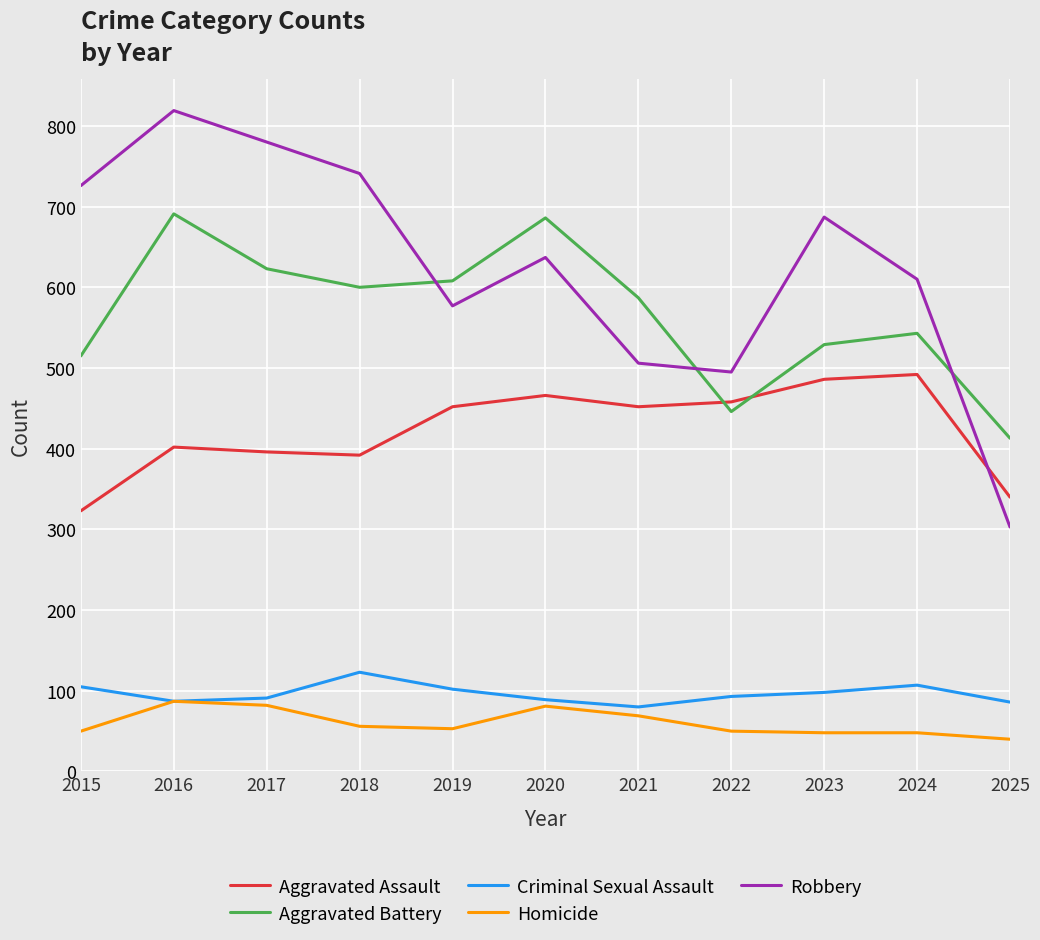

What is the difference between the highest and lowest values at 2021?

518